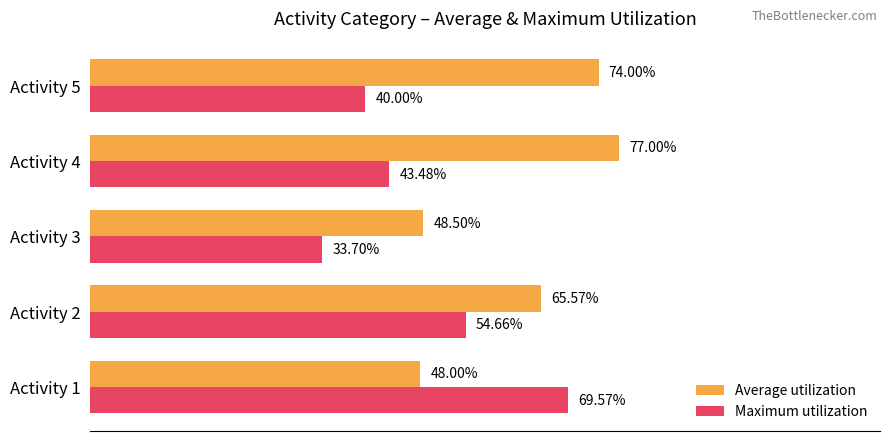

At Activity 1, list the series in order from smallest to largest.

Average utilization, Maximum utilization